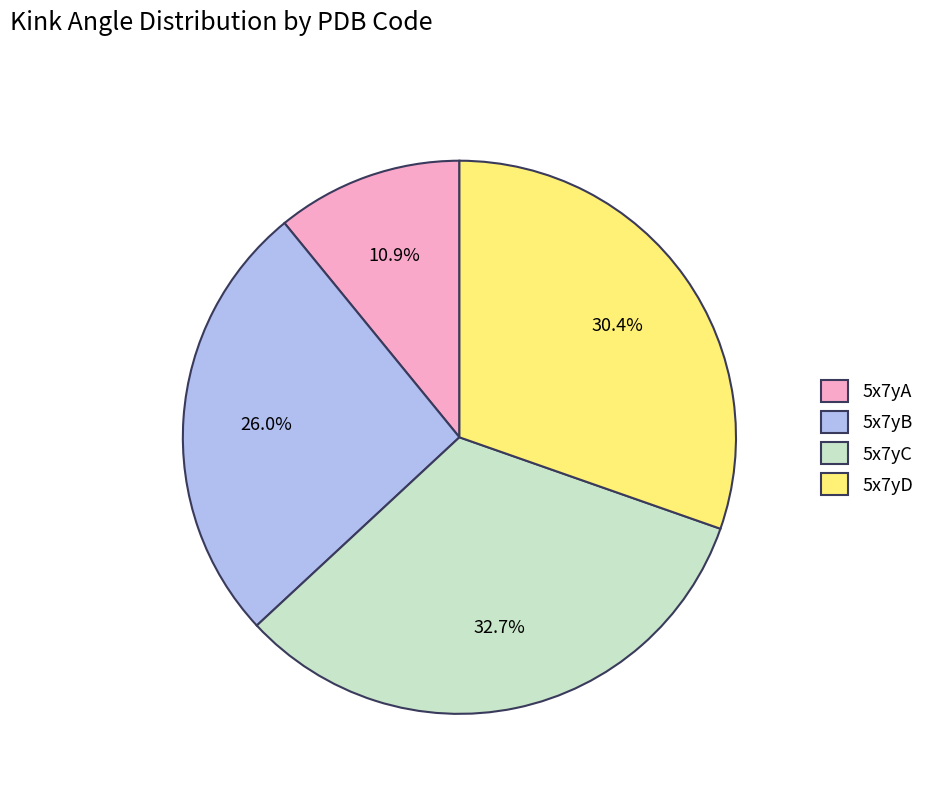

What percentage is the 5x7yA slice, to the nearest percent?

11%